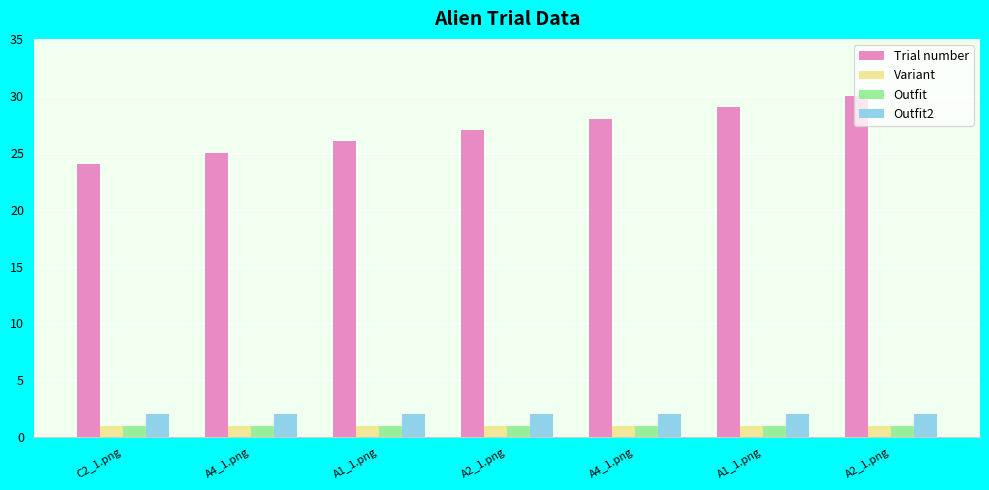

What are all the series names shown in the legend?

Trial number, Variant, Outfit, Outfit2